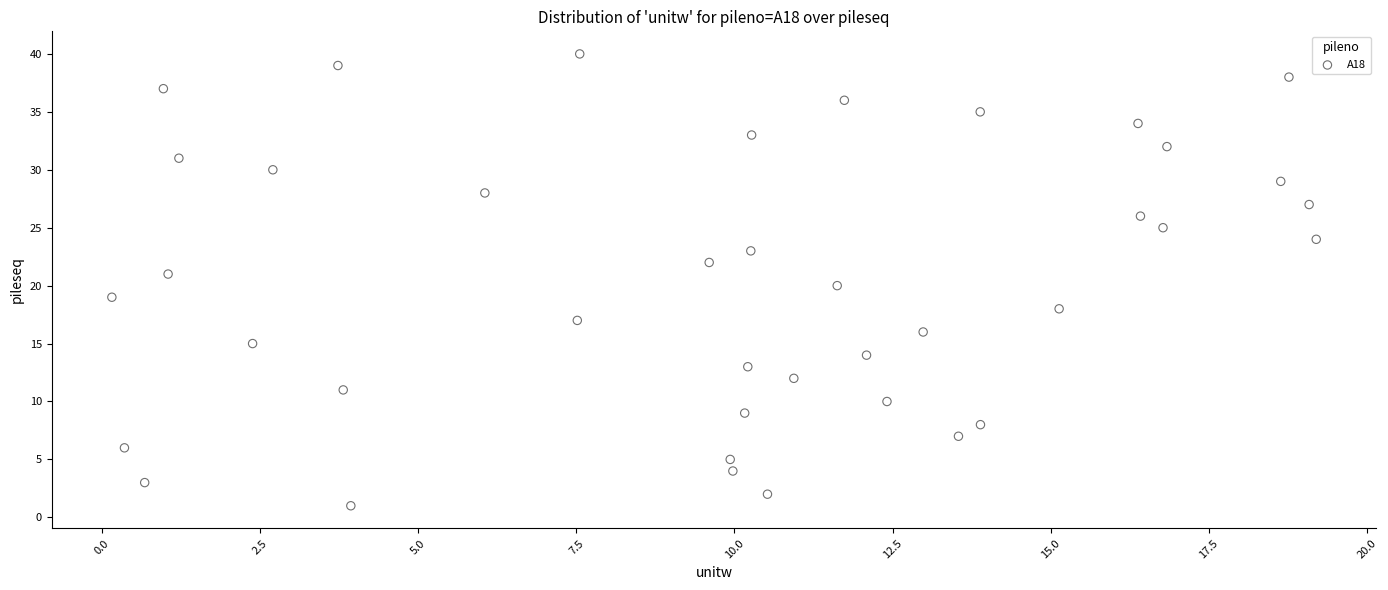

What is the range of Y values (max minus min)?

39